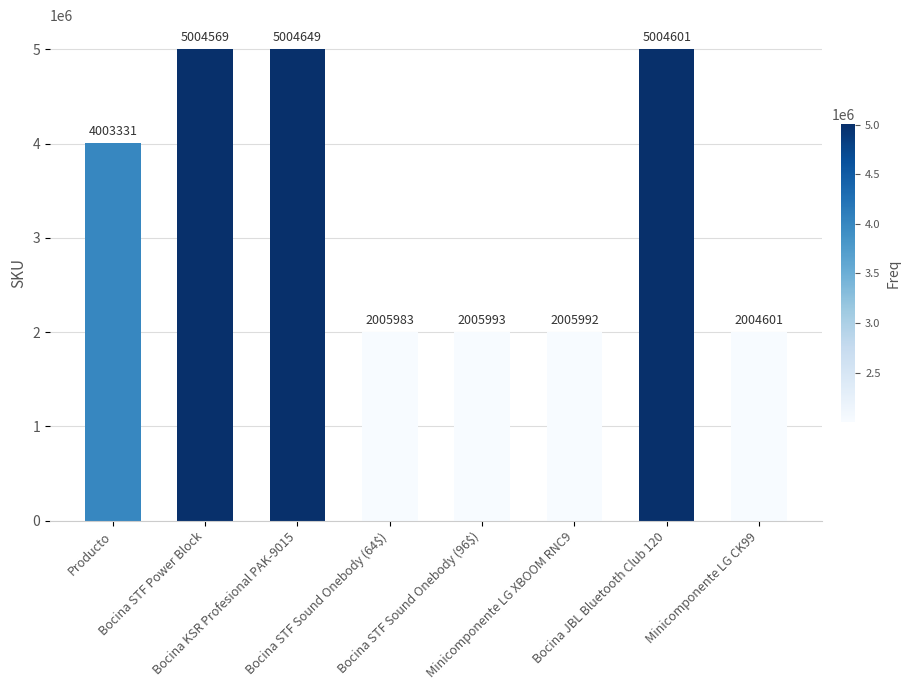

How many bars are there in total?

8